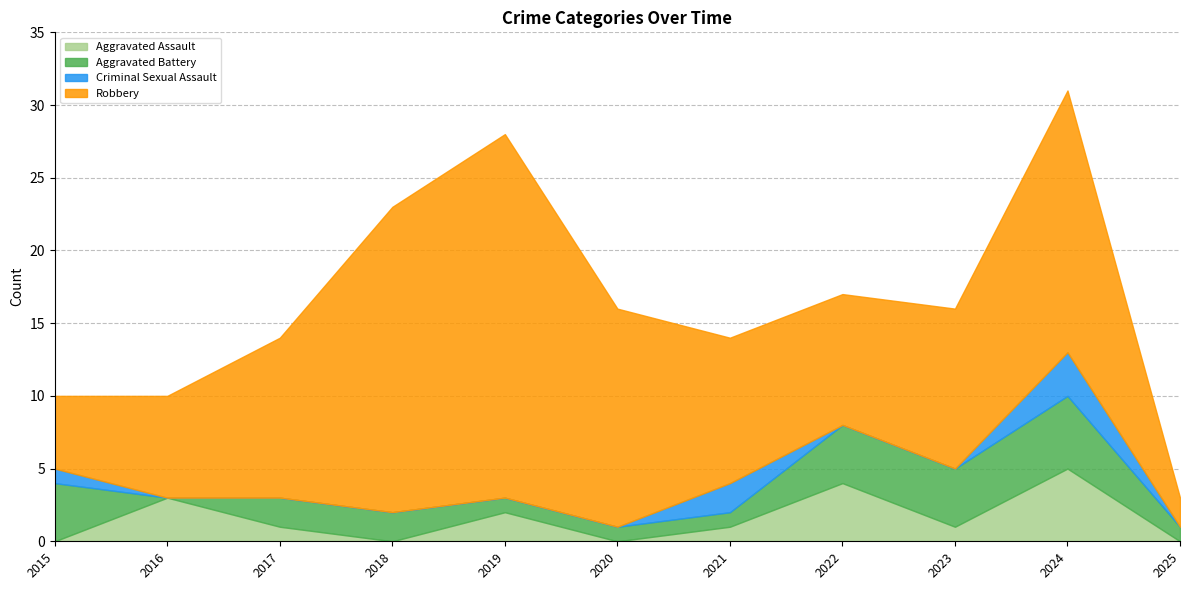

Where is Aggravated Assault nearest to the value 2?

2019